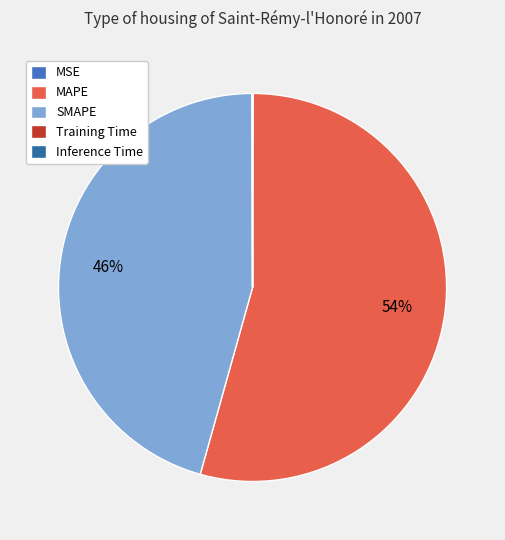

What percentage is NOT represented by SMAPE?

54.4%